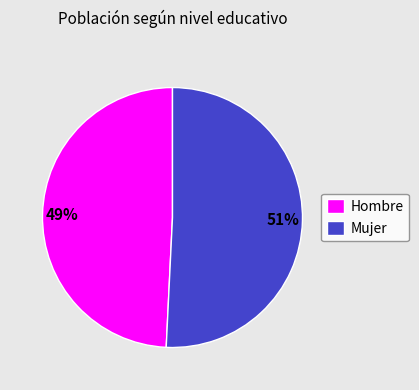

Rank the categories by value from lowest to highest.

Hombre, Mujer